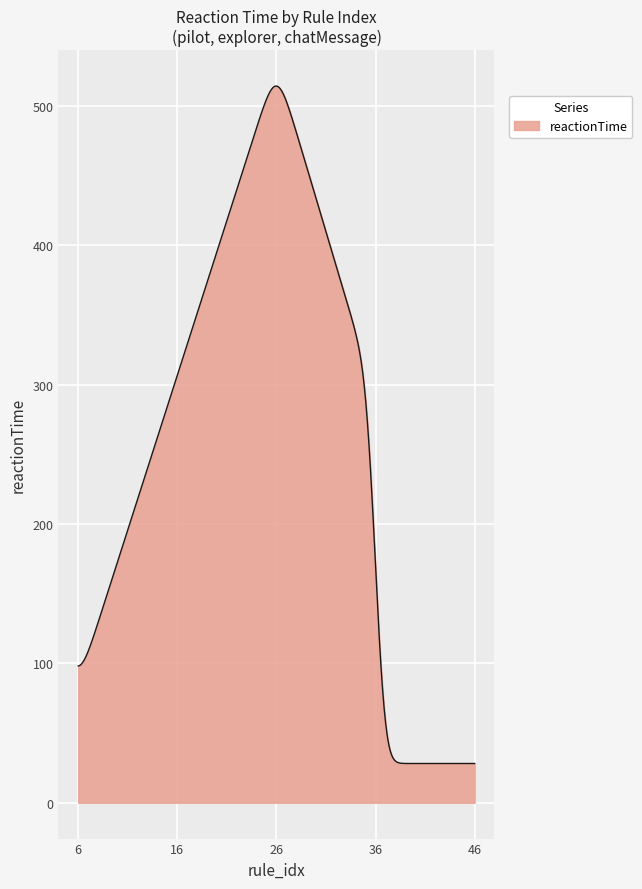

What is the difference between the maximum and minimum values?

486.0